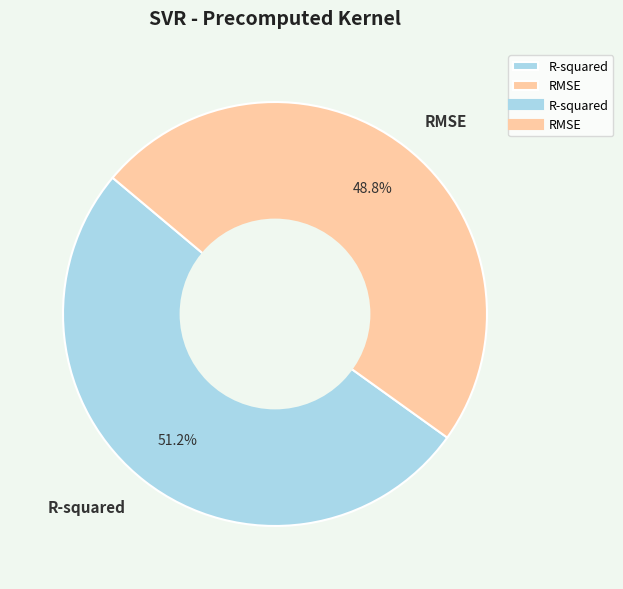

Which category accounts for the majority?

R-squared